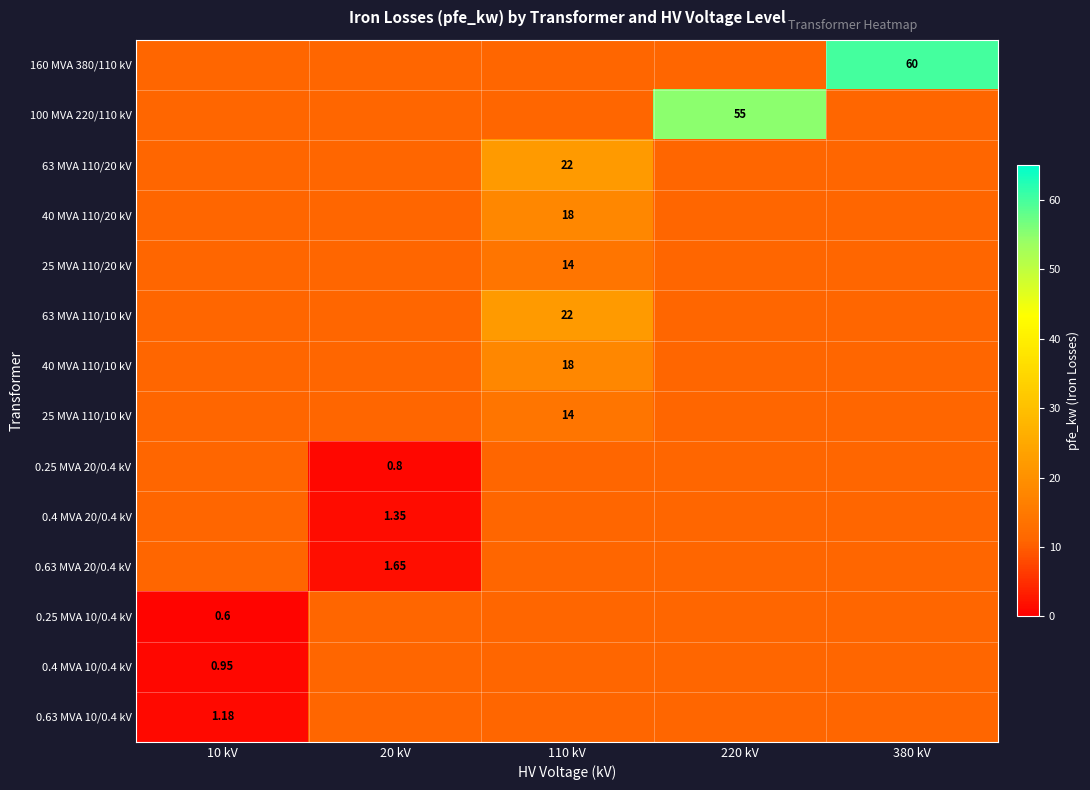

Rank the series at 110 kV from lowest to highest value.

160 MVA 380/110 kV, 100 MVA 220/110 kV, 0.25 MVA 20/0.4 kV, 0.4 MVA 20/0.4 kV, 0.63 MVA 20/0.4 kV, 0.25 MVA 10/0.4 kV, 0.4 MVA 10/0.4 kV, 0.63 MVA 10/0.4 kV, 25 MVA 110/20 kV, 25 MVA 110/10 kV, 40 MVA 110/20 kV, 40 MVA 110/10 kV, 63 MVA 110/20 kV, 63 MVA 110/10 kV